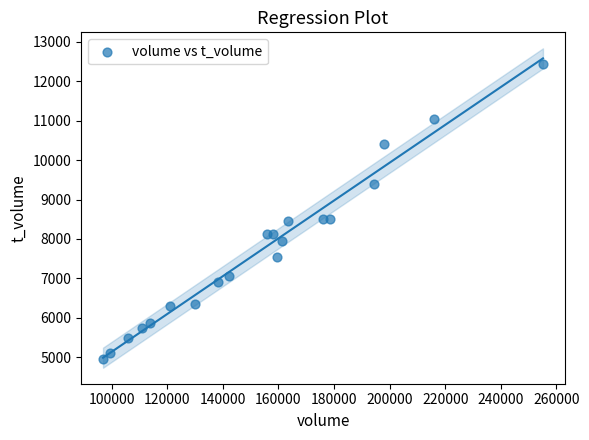

What is the range of X values (max minus min)?

158230